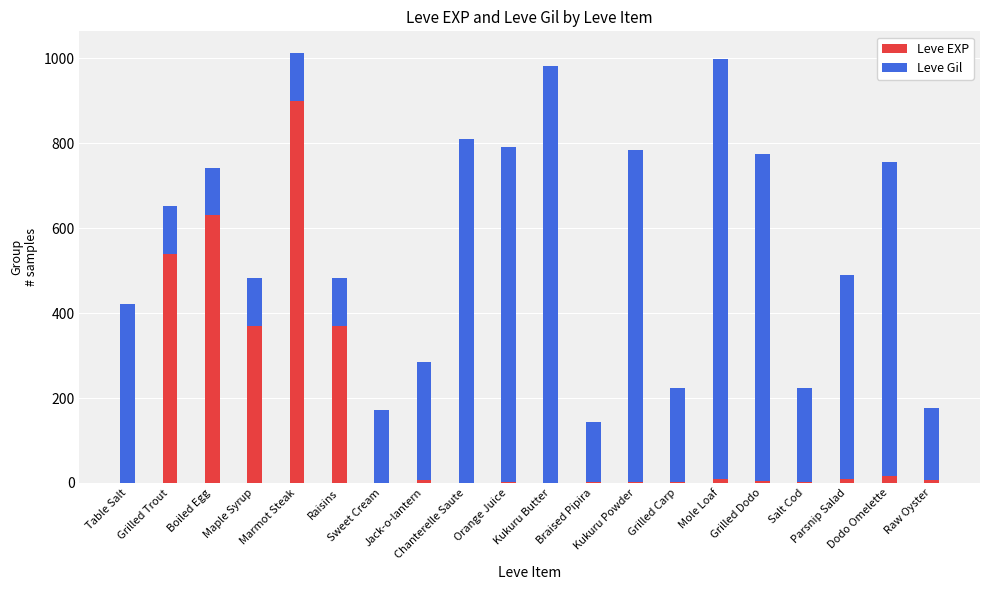

What is the highest value of the Leve EXP series?

900